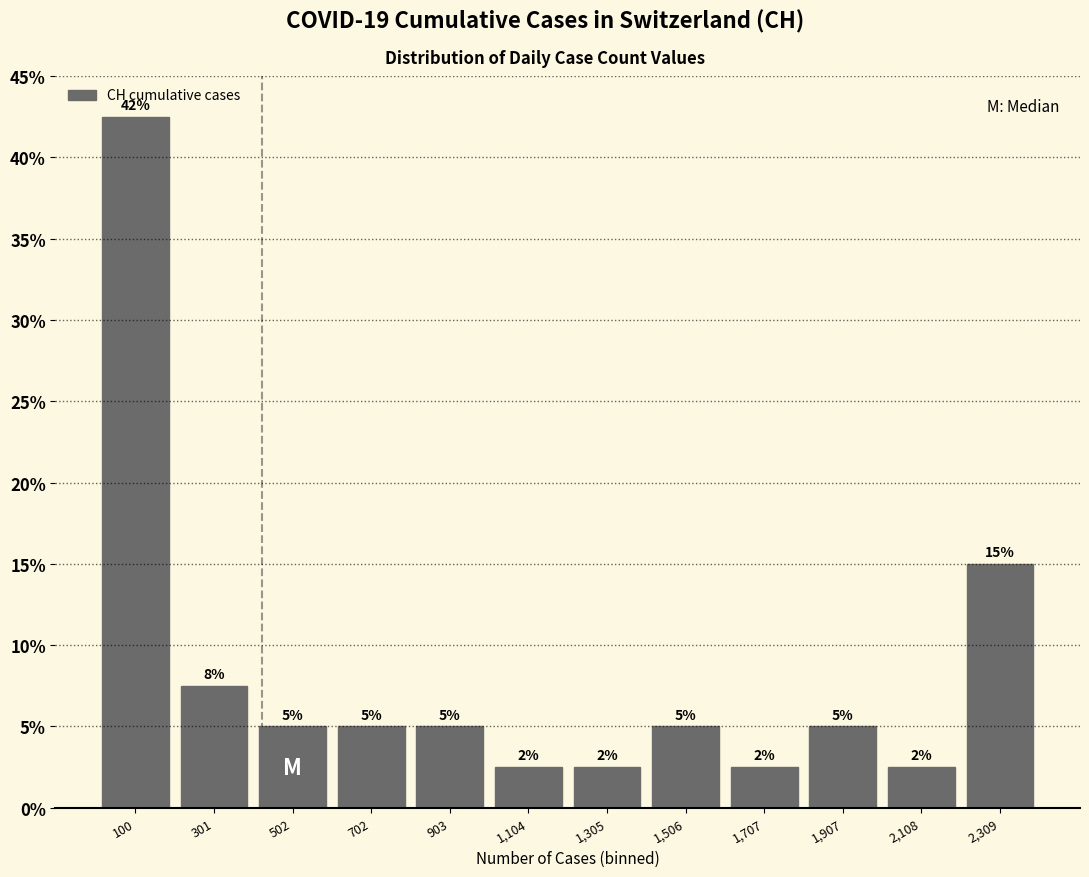

Over which range of the x-axis is the bar tallest?

0 to 200